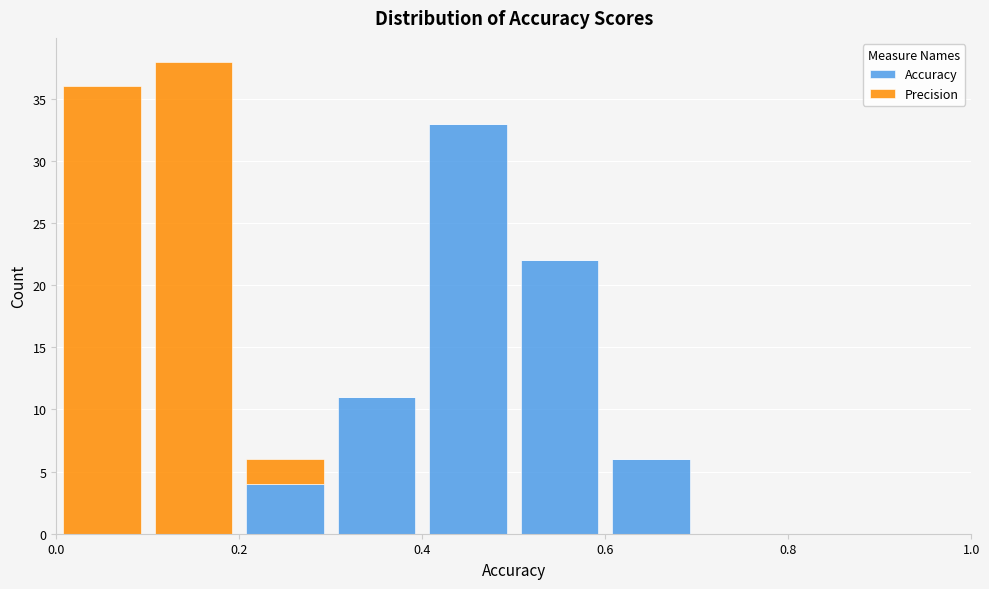

Which range on the x-axis has the tallest stacked bar (by total height)?

0.1 to 0.2